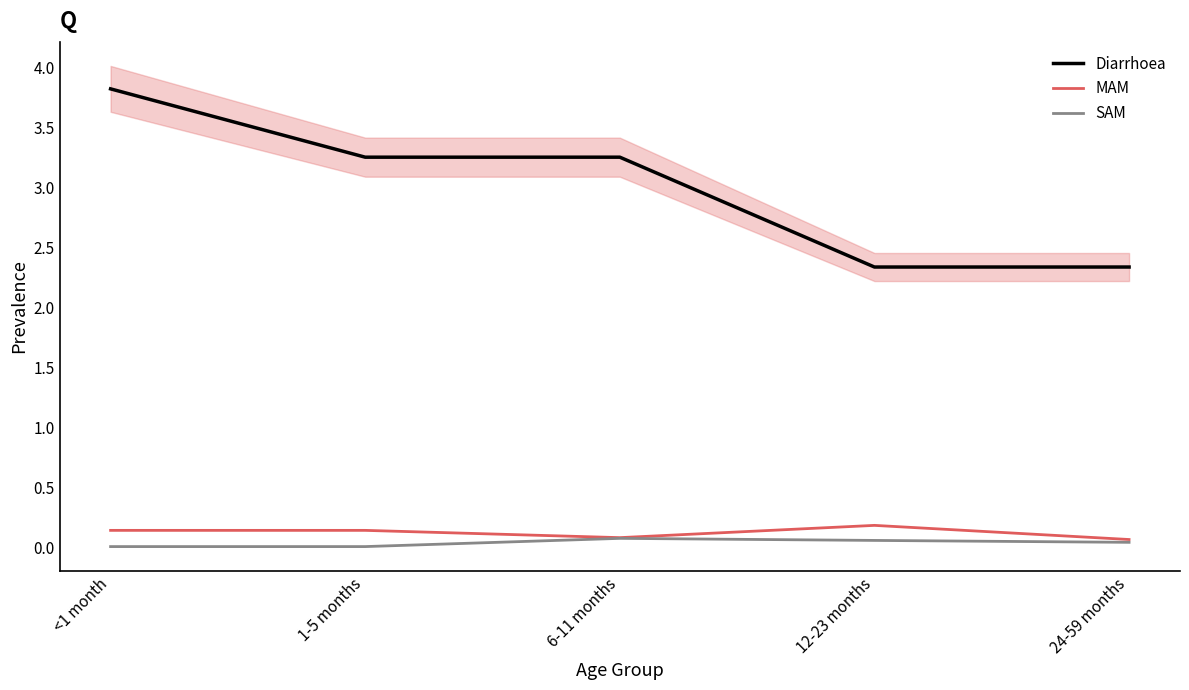

Which series changed the most between 1-5 months and 6-11 months?

SAM